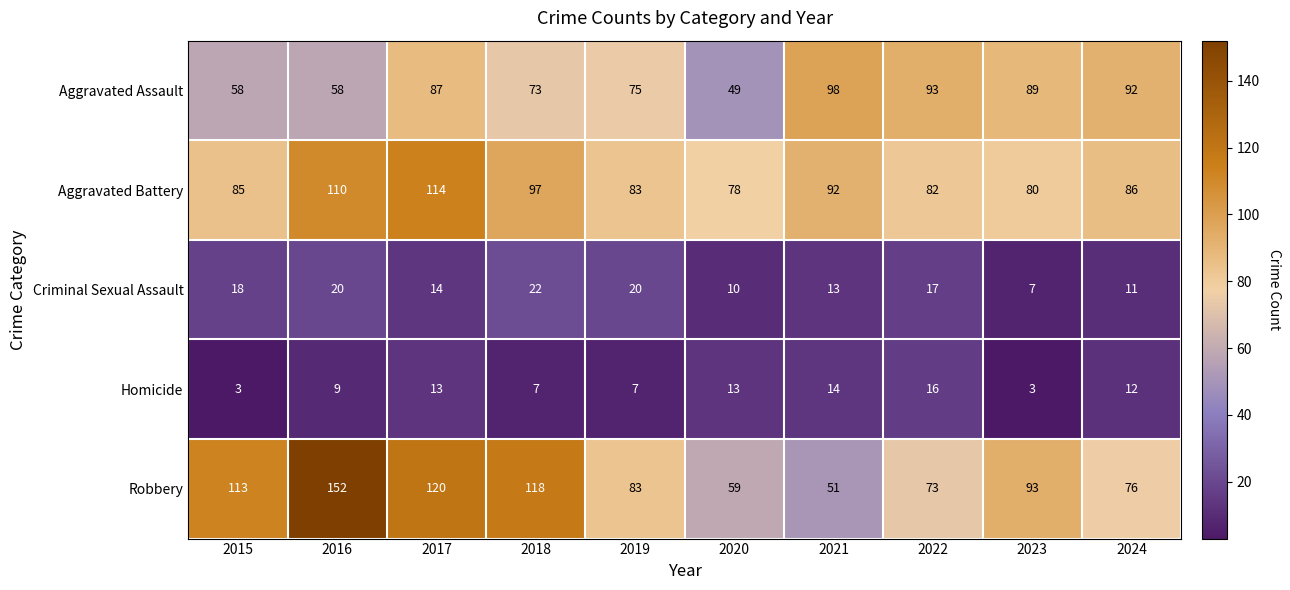

Rank the series at 2023 from lowest to highest value.

Homicide, Criminal Sexual Assault, Aggravated Battery, Aggravated Assault, Robbery